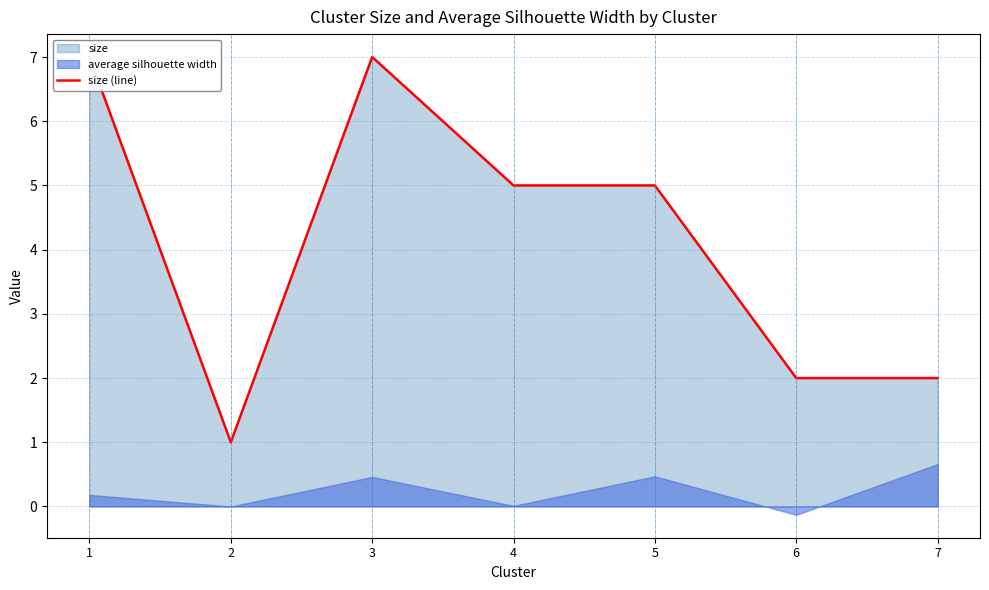

What is the average value?

4